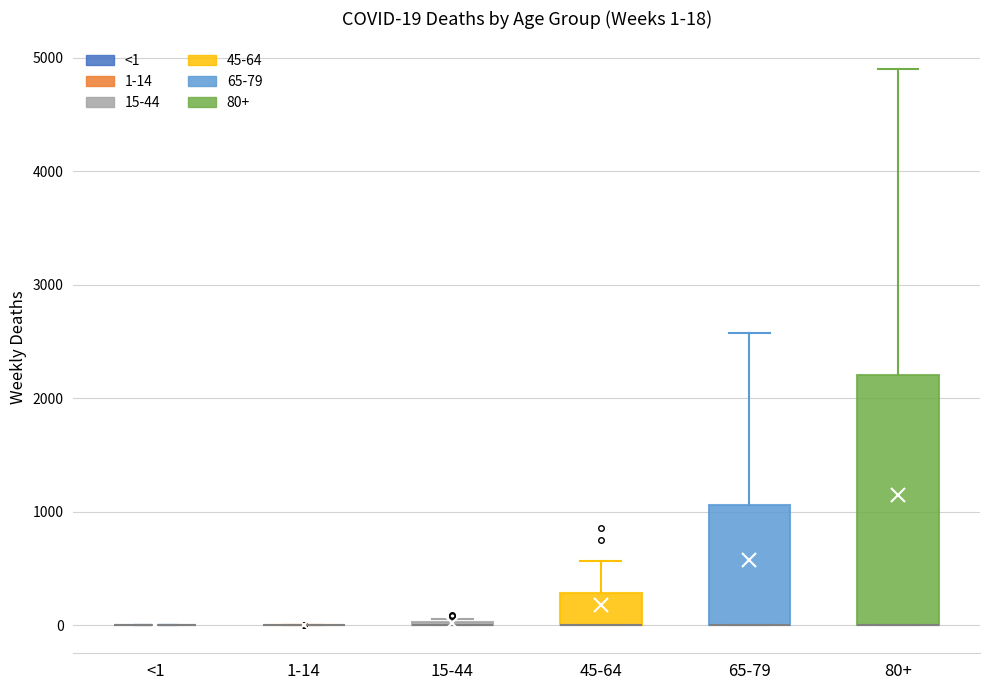

Which box is the tallest, from its lower edge to its upper edge?

80+